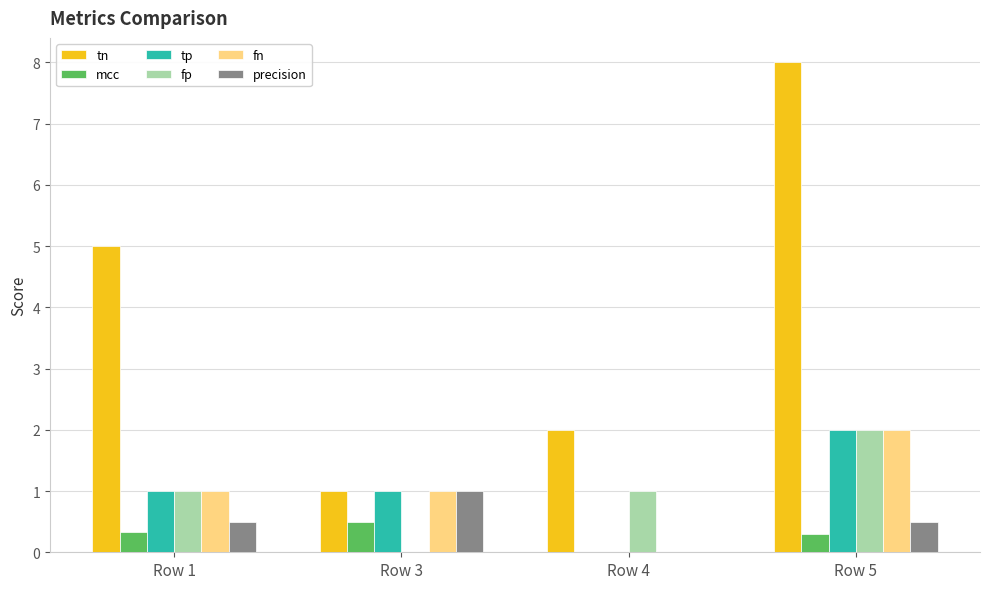

At which category is the sum across all series the highest?

Row 5